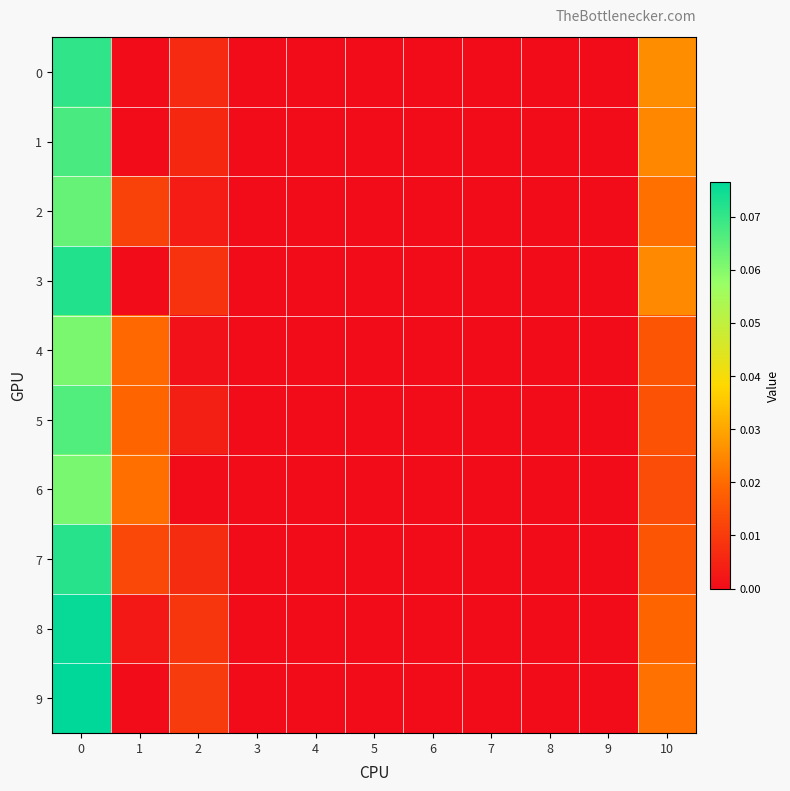

Which series has the largest range (max minus min)?

9